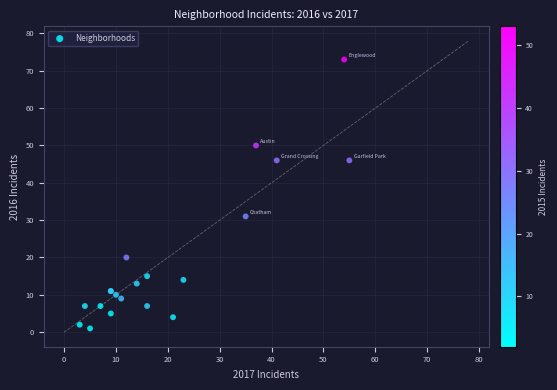

What Y value in the scatter plot is closest to 37?

31